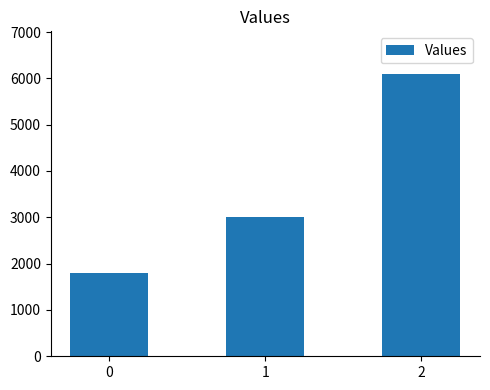

Reading left to right, extract all data points from this chart.

0=1800	1=3000	2=6100